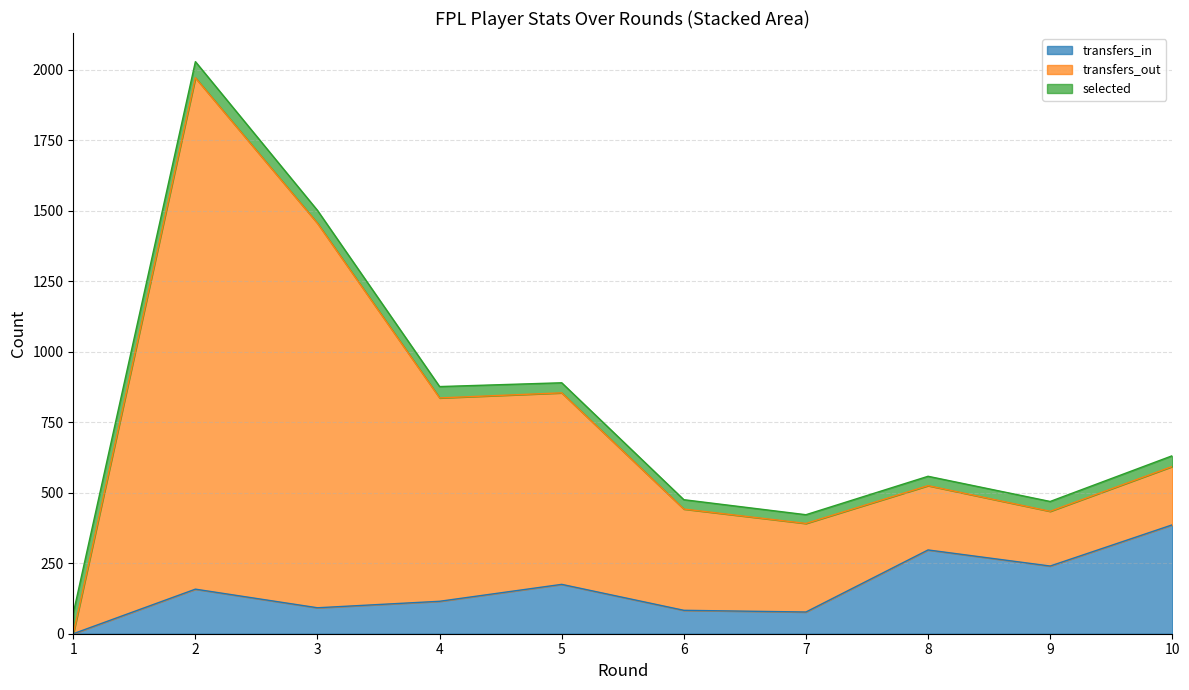

What is the difference between the maximum and second lowest values in the transfers_out series?

1606.4